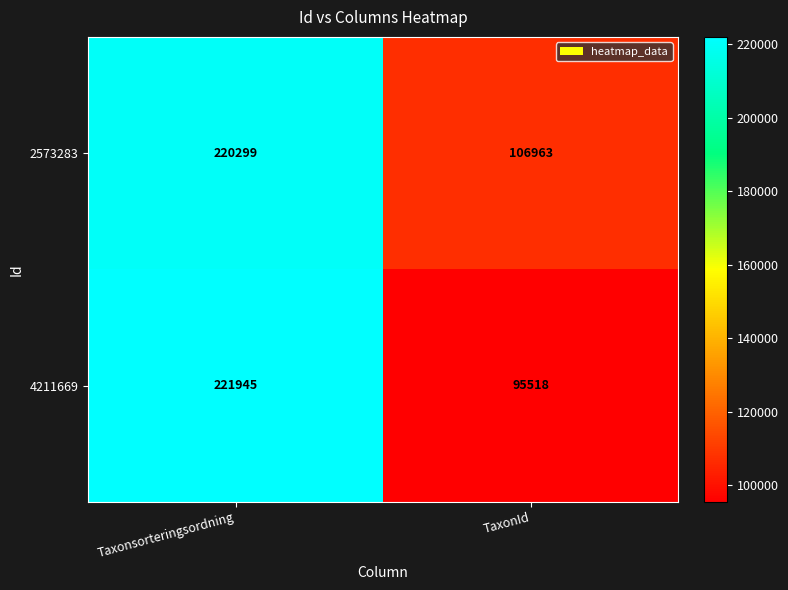

List the series in order of their overall mean, highest first.

2573283, 4211669